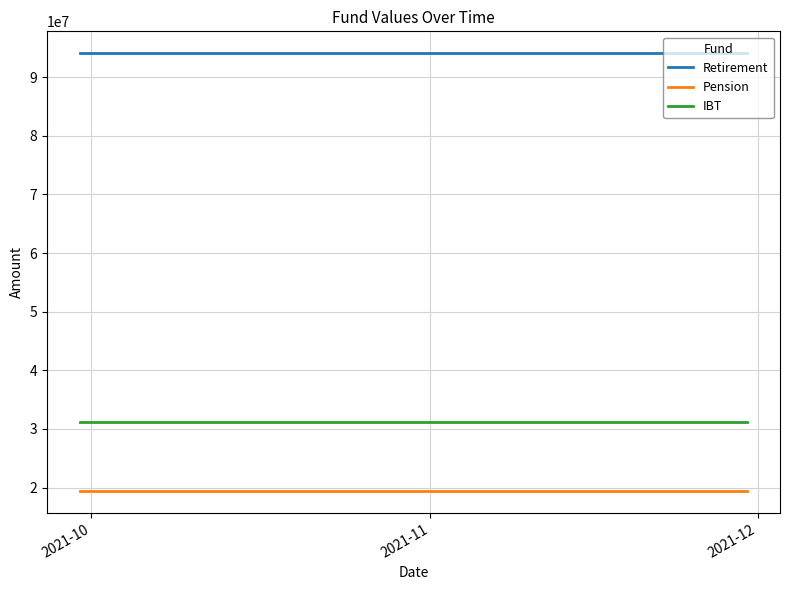

What is the lowest value of the Retirement series?

94062706.1